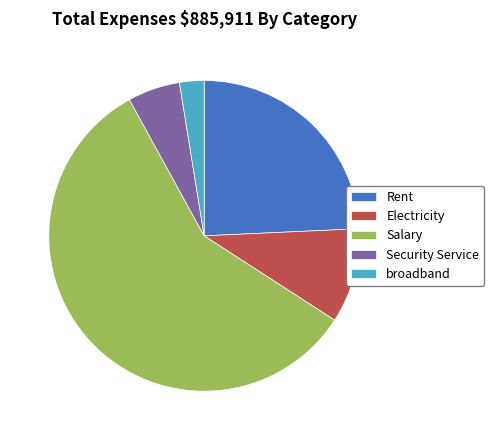

Combined, do Salary and broadband account for over 50%?

Yes